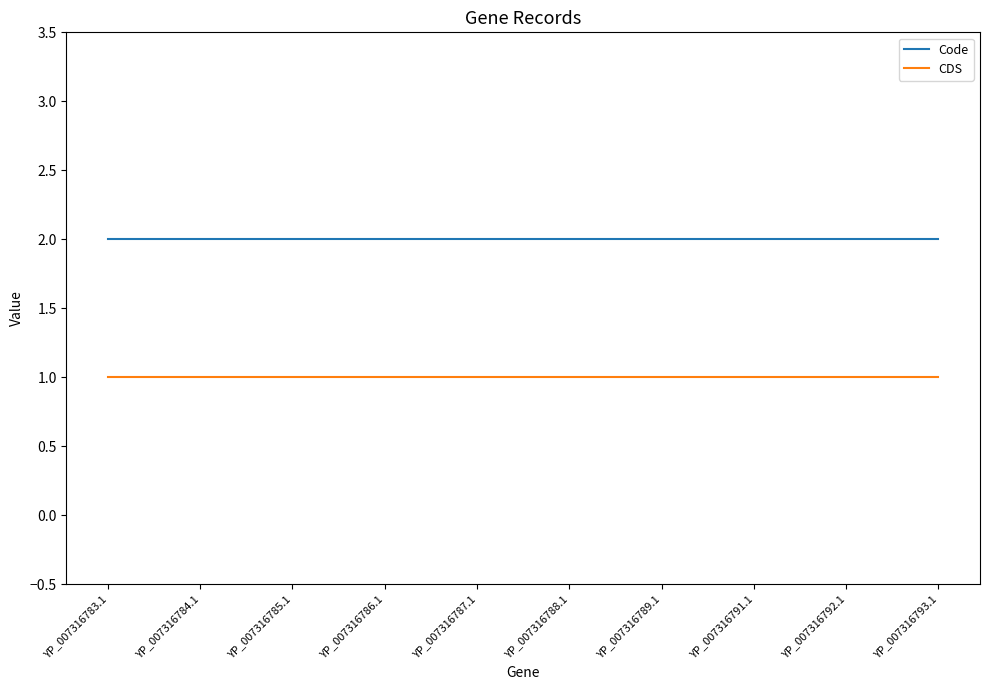

What are all the series names shown in the legend?

Code, CDS